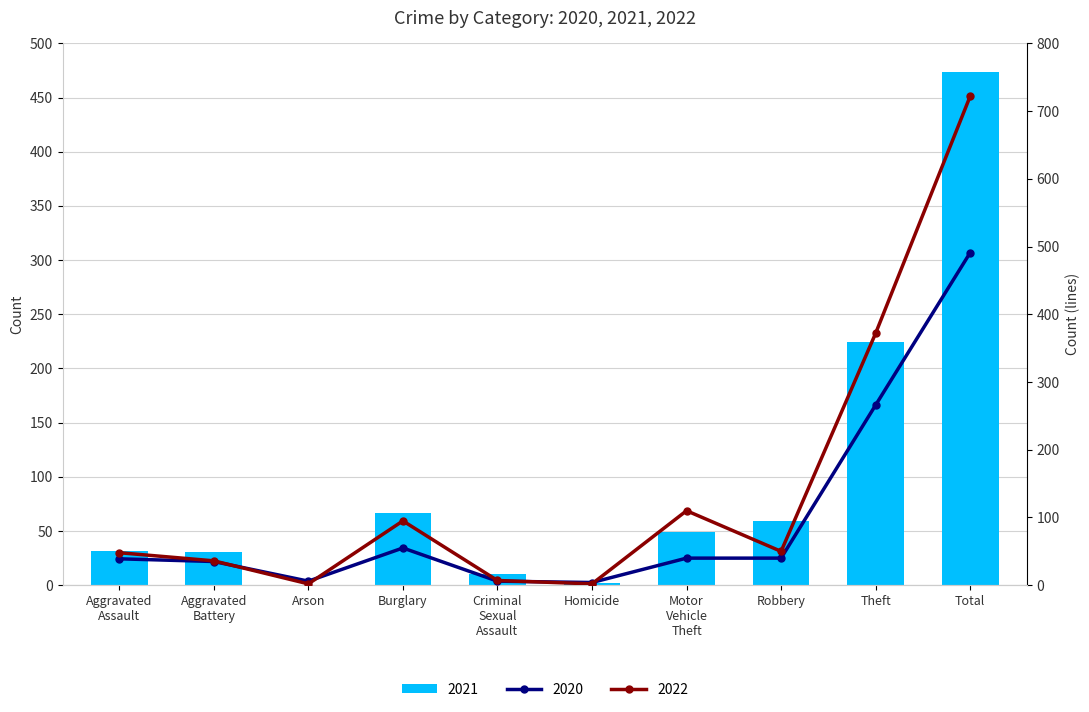

What is the difference between the maximum and second lowest values in the 2015 series?

720